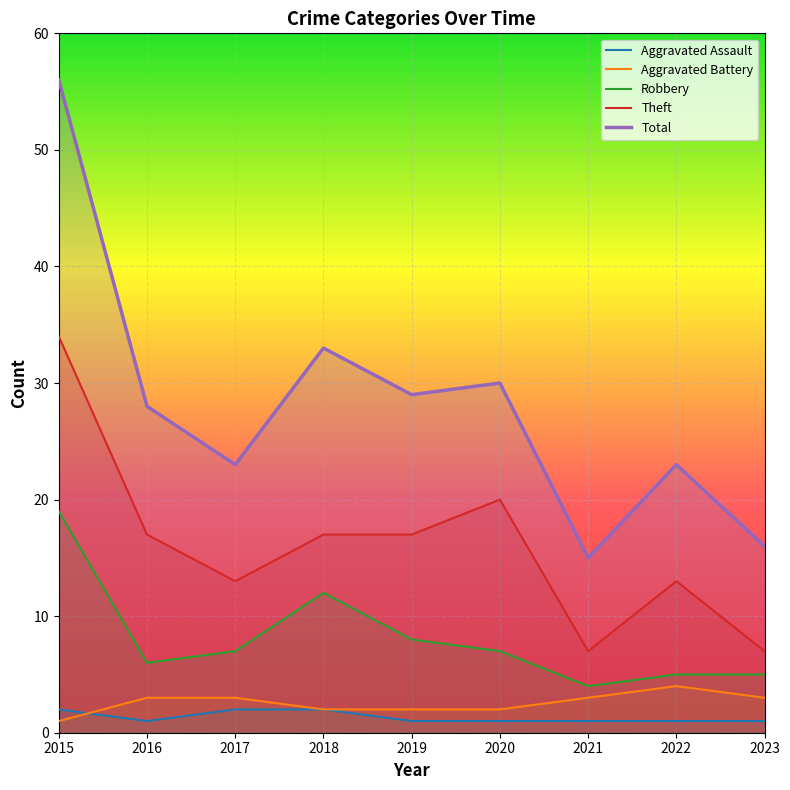

Which category has the highest value across all series?

2015